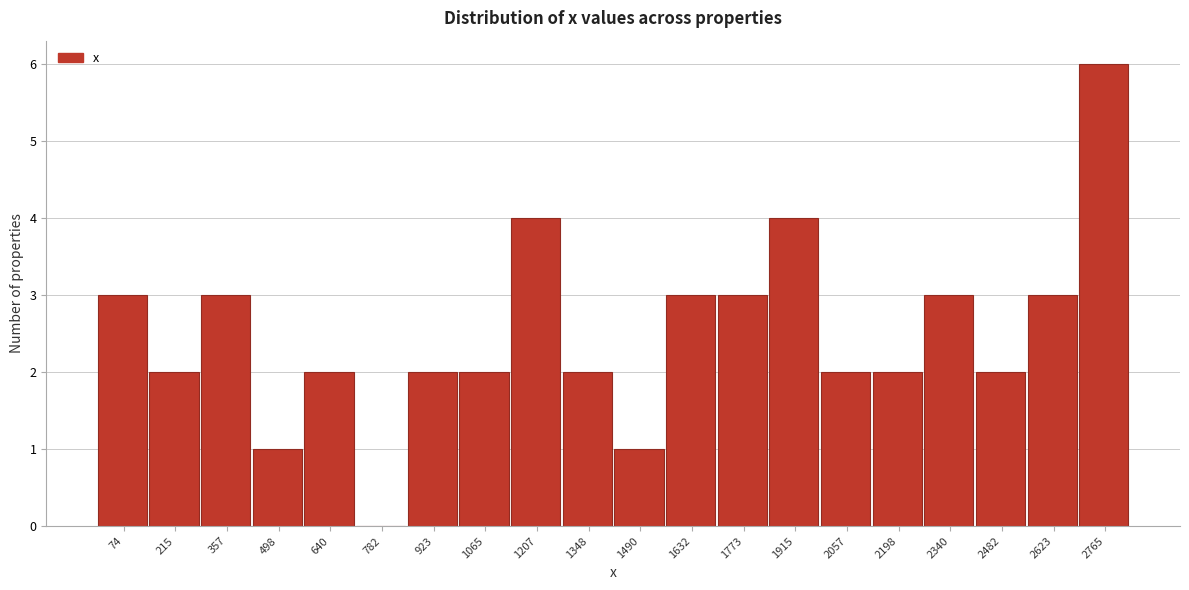

Reading left to right, extract all data points from this chart.

74=3	215=2	357=3	498=1	640=2	782=0	923=2	1065=2	1207=4	1348=2	1490=1	1632=3	1773=3	1915=4	2057=2	2198=2	2340=3	2482=2	2623=3	2765=6